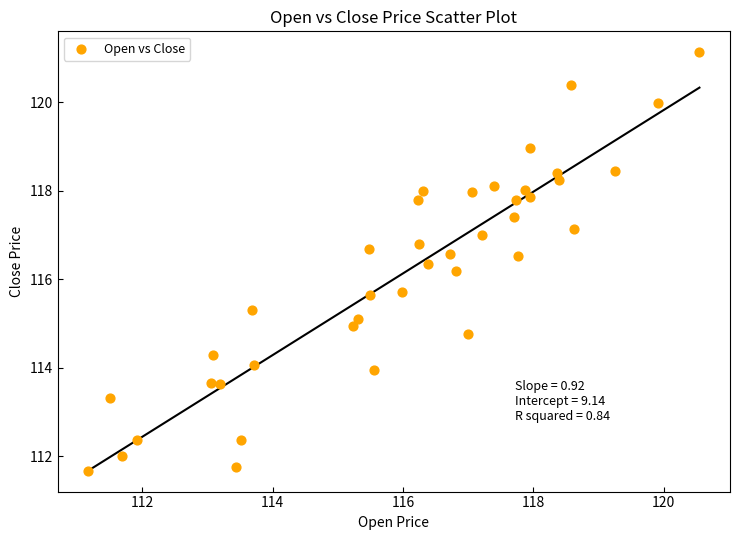

What is the range of Y values (max minus min)?

9.4